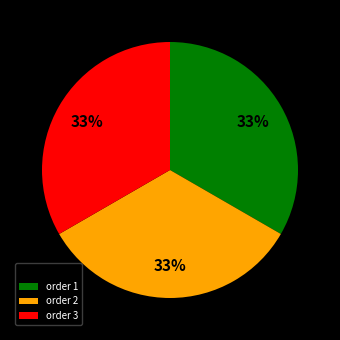

How many slices are in this pie chart?

3